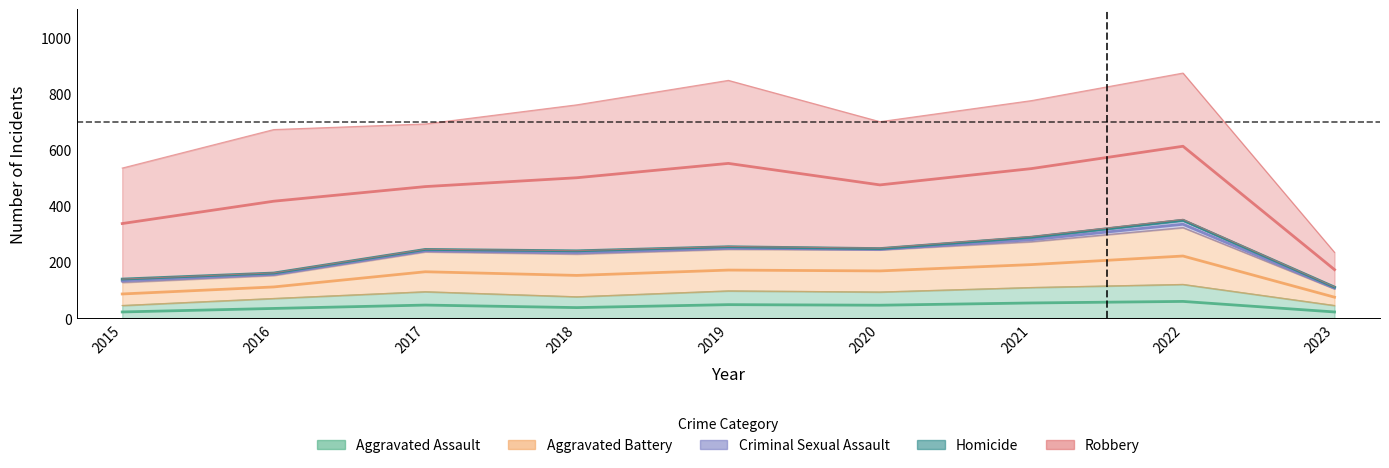

Where does the Robbery series first go above 484?

2016